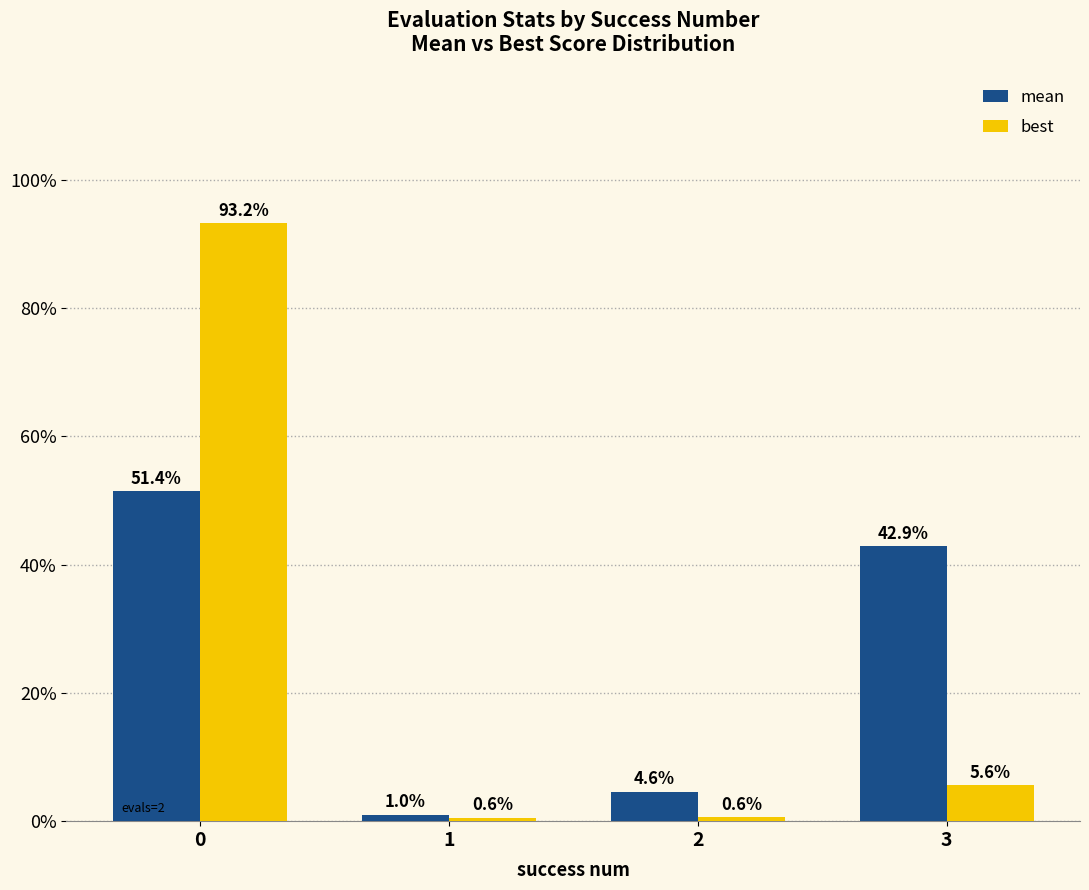

What is the spread (max minus min) of values at 1?

0.5